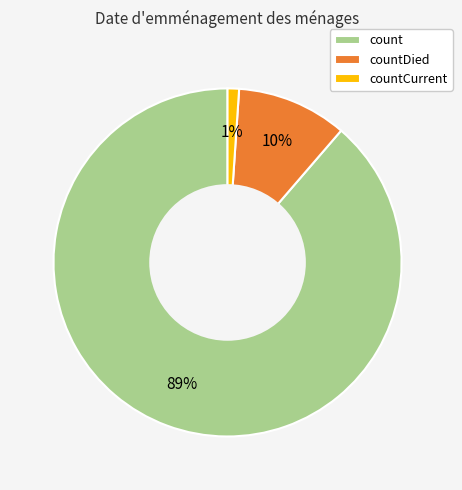

Does countDied represent more than half of the total?

No